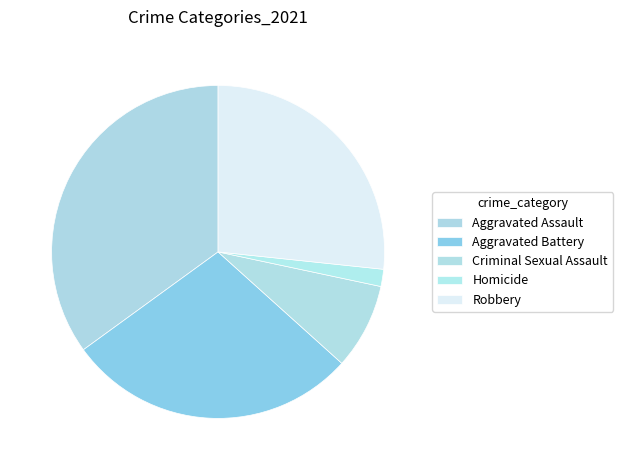

Combined, what portion of the pie is Aggravated Battery and Homicide?

30.0%